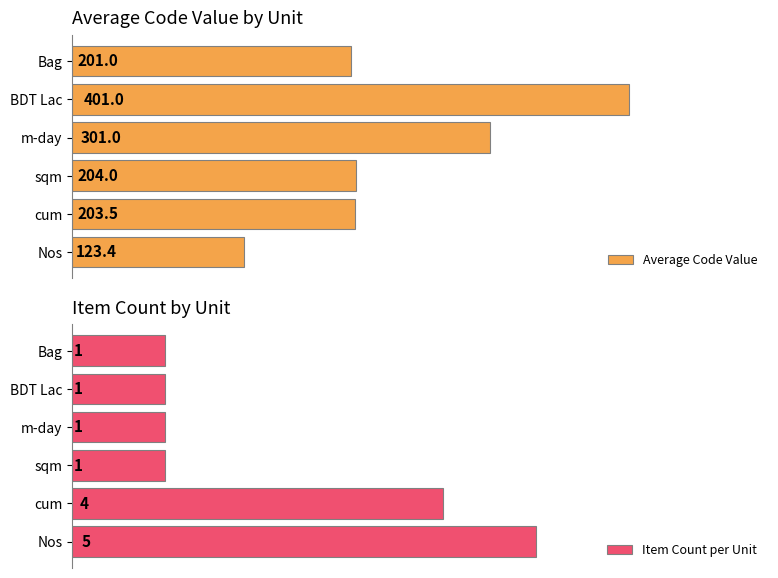

At which label is Item Count per Unit closest to 3?

cum